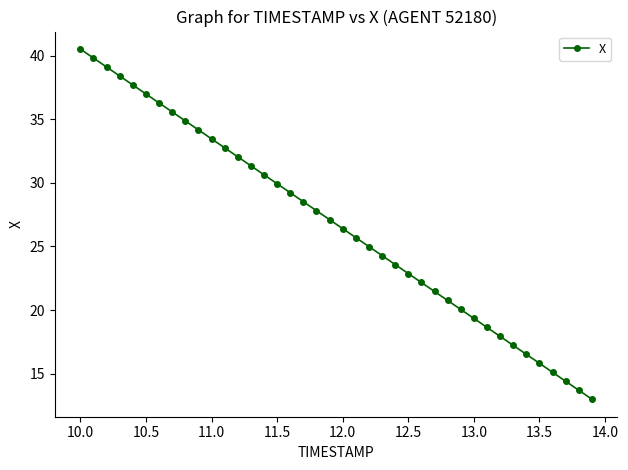

What is the difference between the maximum and second lowest values?

26.8